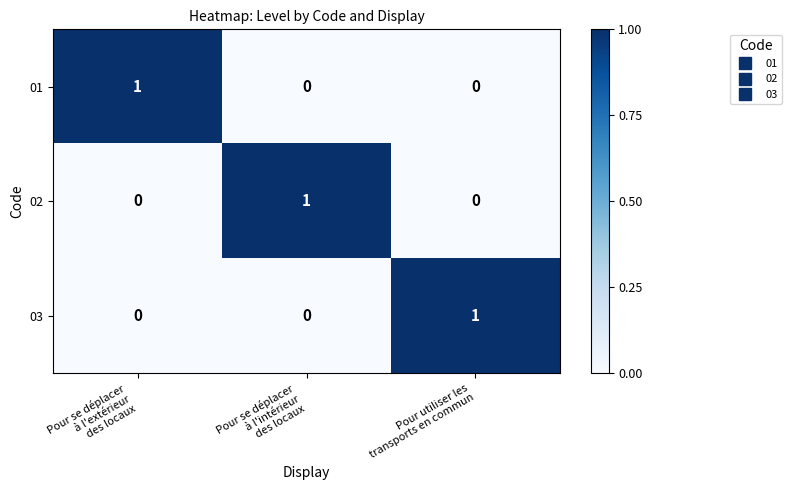

At how many categories does at least one series exceed 0?

3